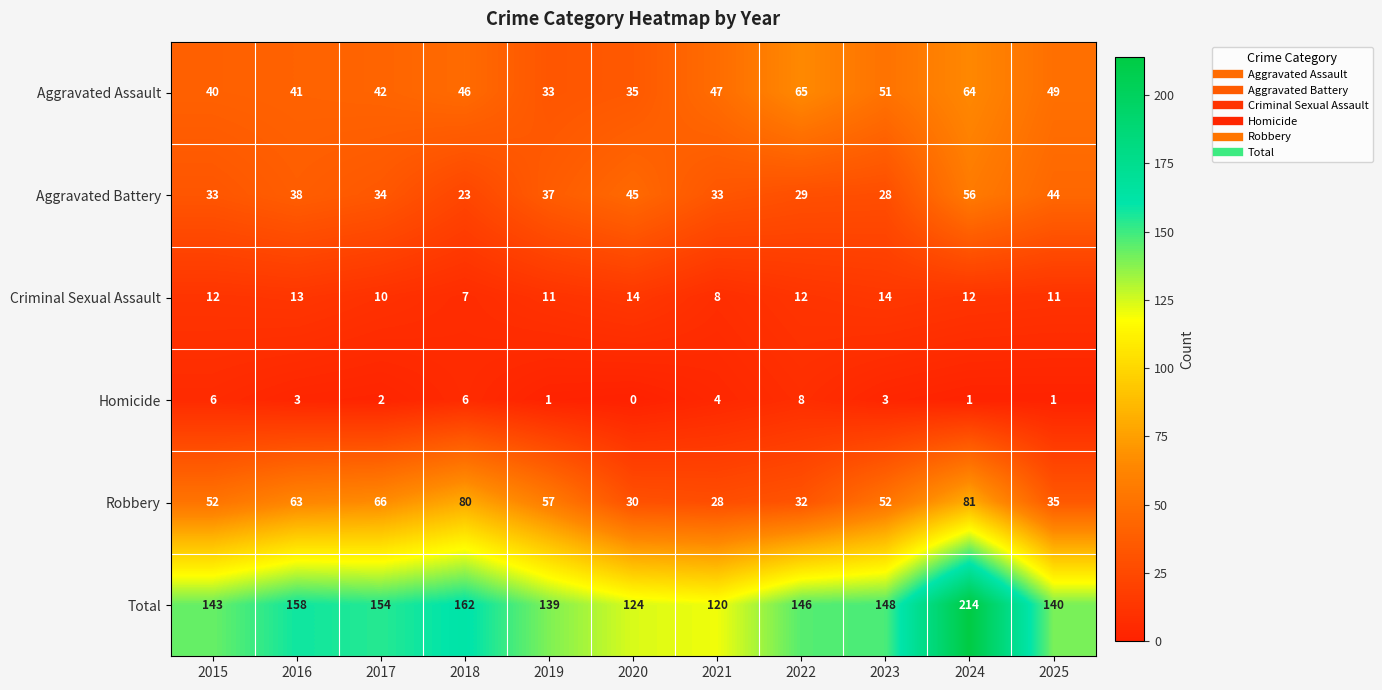

At 2018, list the series in order from smallest to largest.

Homicide, Criminal Sexual Assault, Aggravated Battery, Aggravated Assault, Robbery, Total